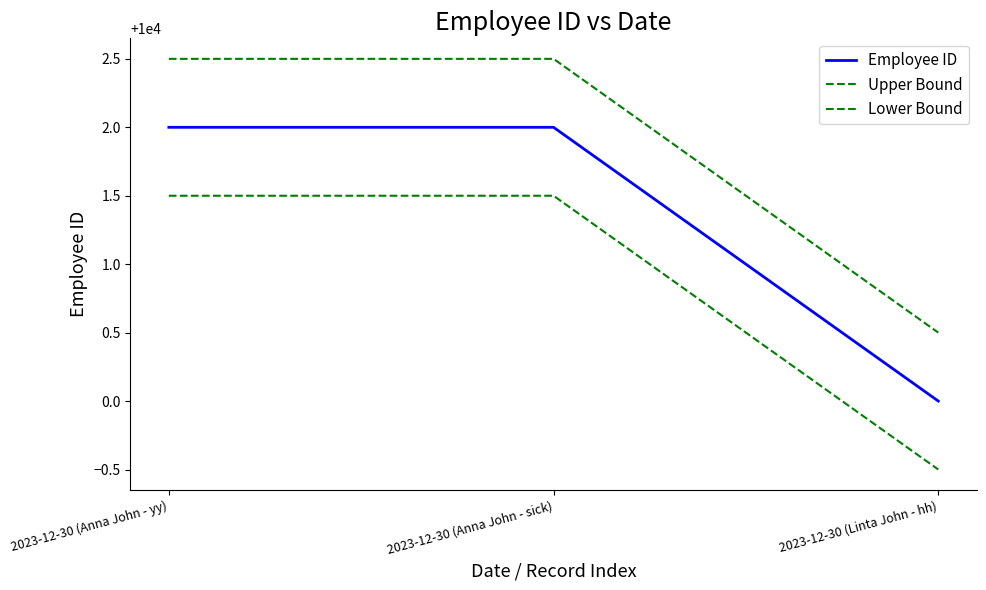

What is the approximate value of Employee ID at 2023-12-30 (Anna John - yy)?

10002.0